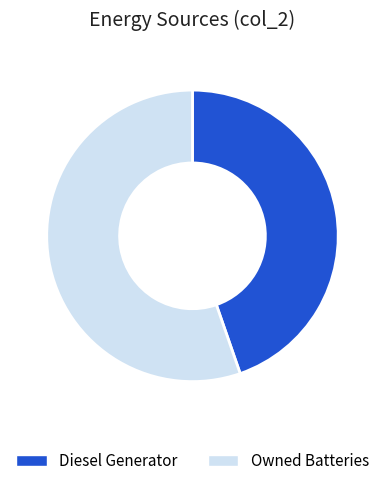

Which slice is the smallest?

Diesel Generator